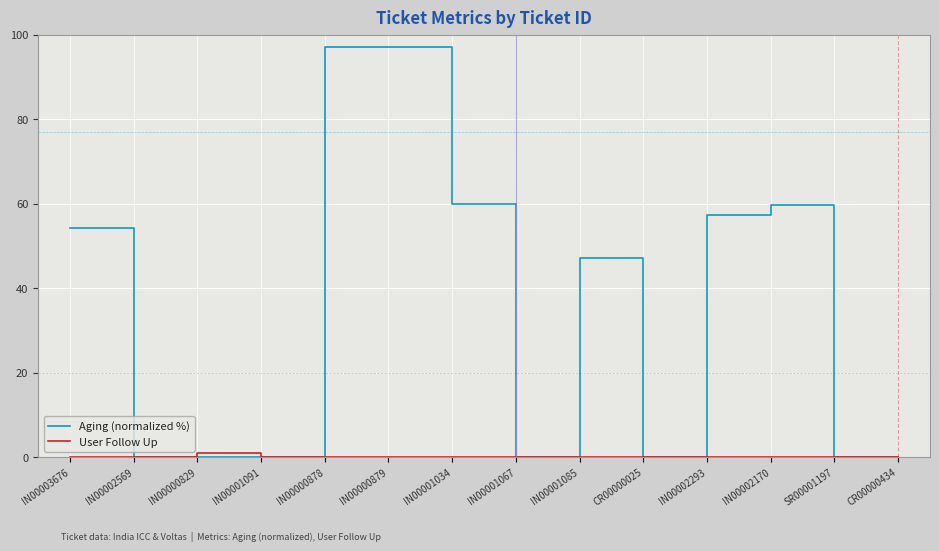

What is the maximum value shown in the chart?

97.0